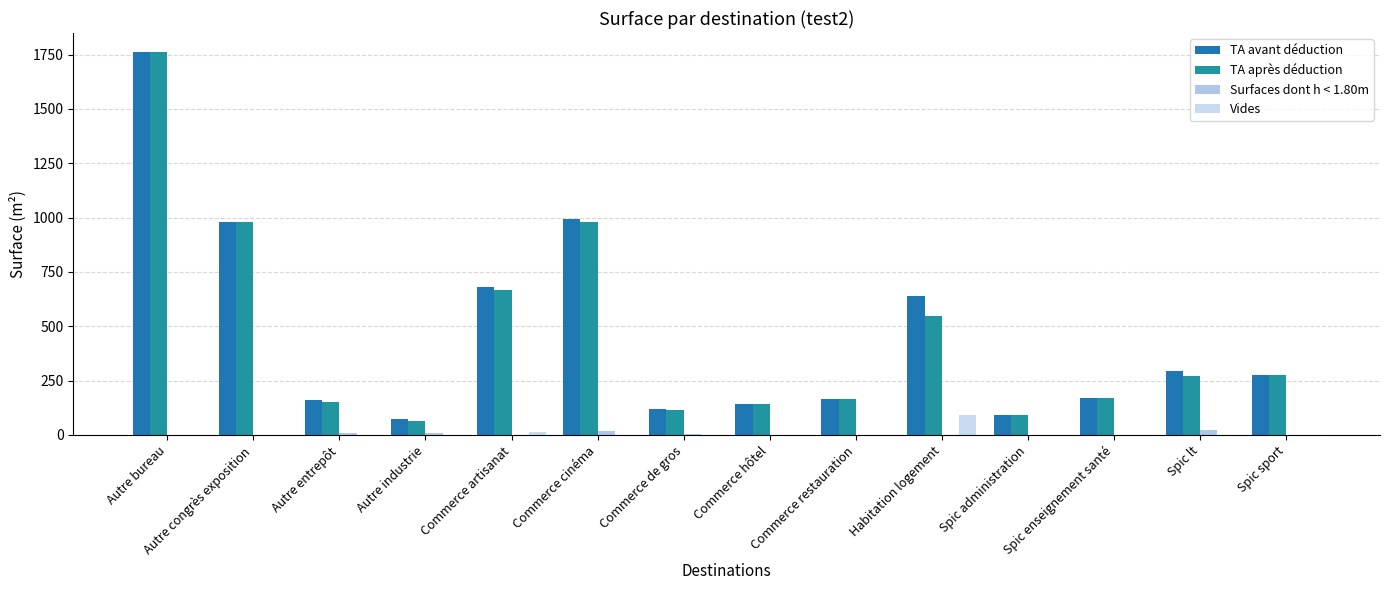

Reading left to right, transcribe all the data shown in this chart.

TA avant déduction: 1761.1	979.2	159.5	71.7	679.8	994.1	117.2	143.3	163.2	640.5	91.5	170.3	293.6	277.8
TA après déduction: 1760.8	979.2	152.5	62.1	665.7	978.1	112.5	143.3	163.2	549.1	91.5	170.3	272.7	277.5
Surfaces dont h < 1.80m: 0.4	0.0	7.1	9.6	0.0	16.0	4.7	0.0	0.0	0.0	0.0	0.0	20.9	0.3
Vides: 0.0	0.0	0.0	0.0	14.1	0.0	0.0	0.0	0.0	91.3	0.0	0.0	0.0	0.0